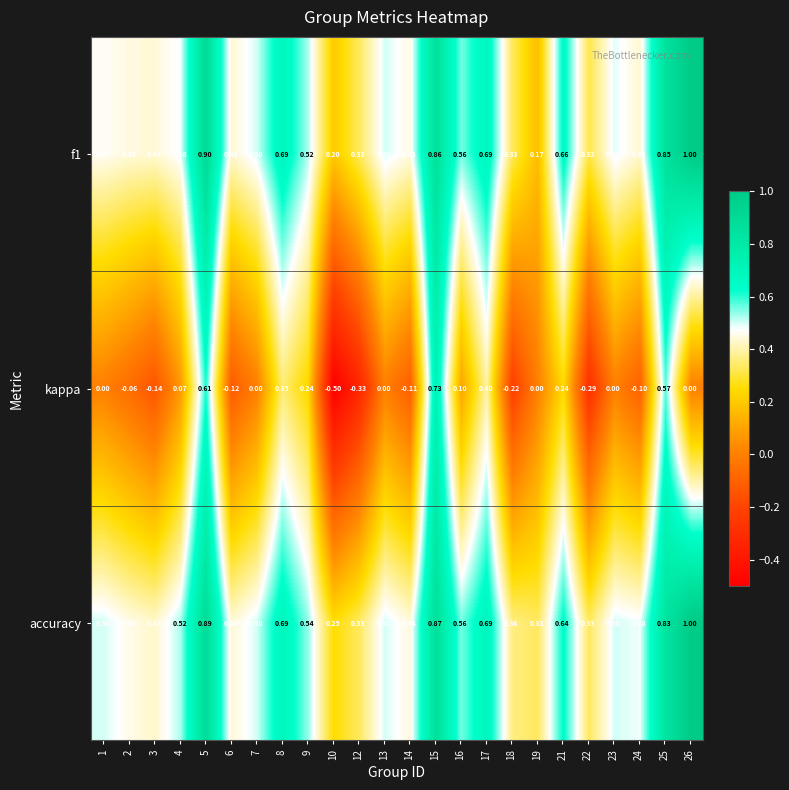

Which series has the largest range (max minus min)?

kappa